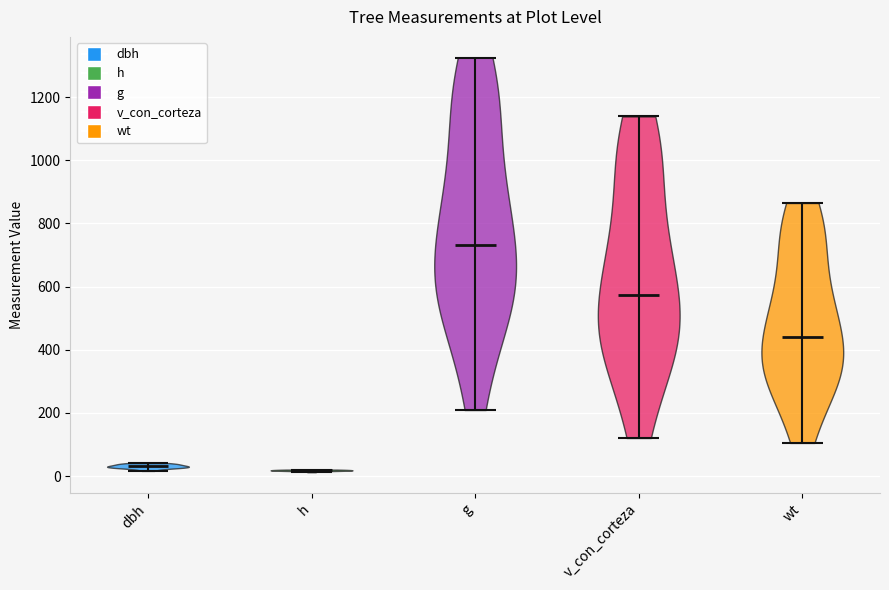

Reading left to right, read every violin against the y-axis: where its median line is, and the lowest and highest points it reaches. The values are not printed on the chart, so give them approximately, as read against the axis.

dbh: median line 40, lowest point 20, highest point 40
h: median line 20, lowest point 20, highest point 20
g: median line 740, lowest point 200, highest point 1320
v_con_corteza: median line 580, lowest point 120, highest point 1140
wt: median line 440, lowest point 100, highest point 860